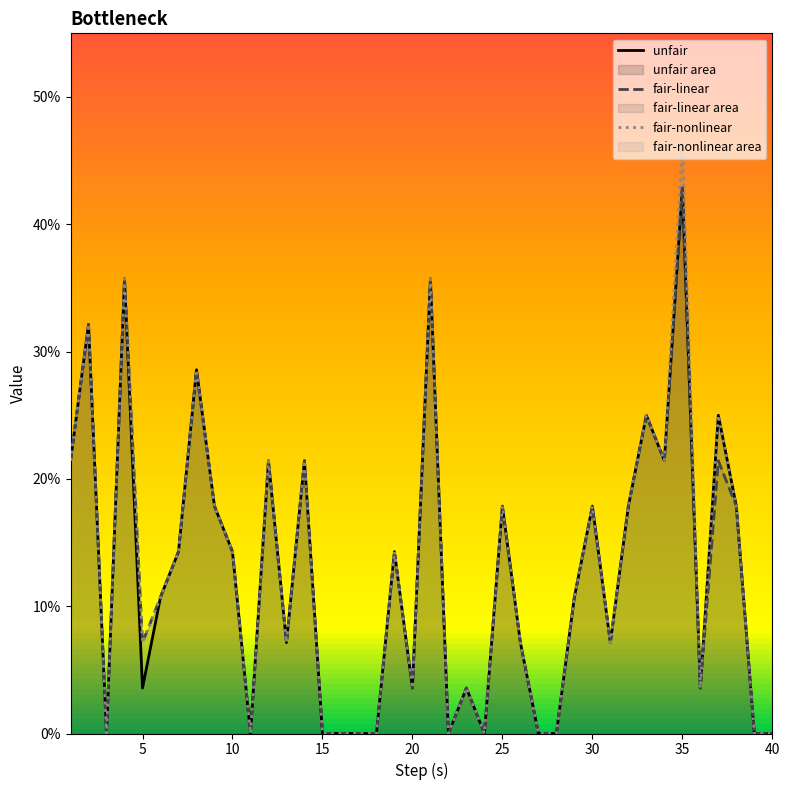

True or false: unfair and fair-linear intersect in this chart.

False